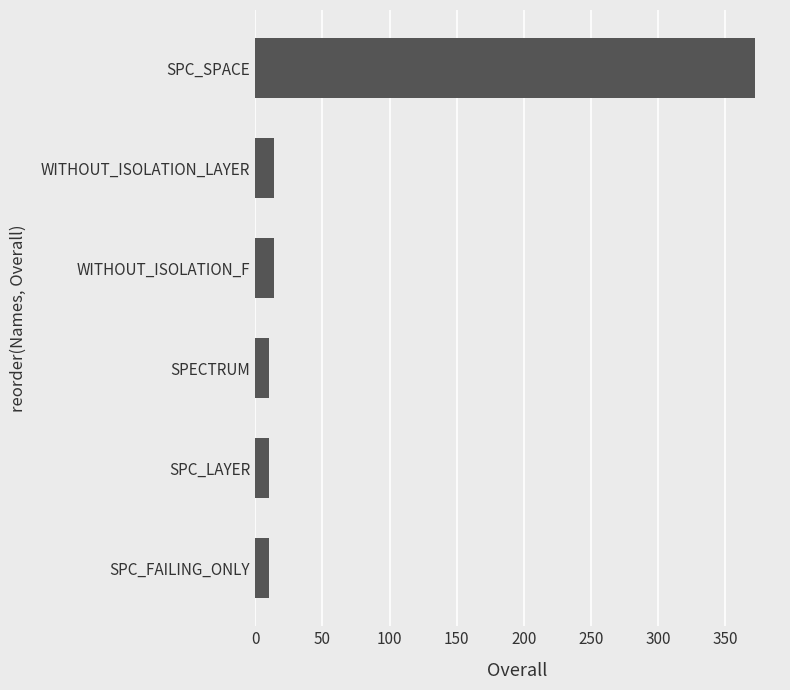

The value at SPC_FAILING_ONLY is 10. True or false?

True